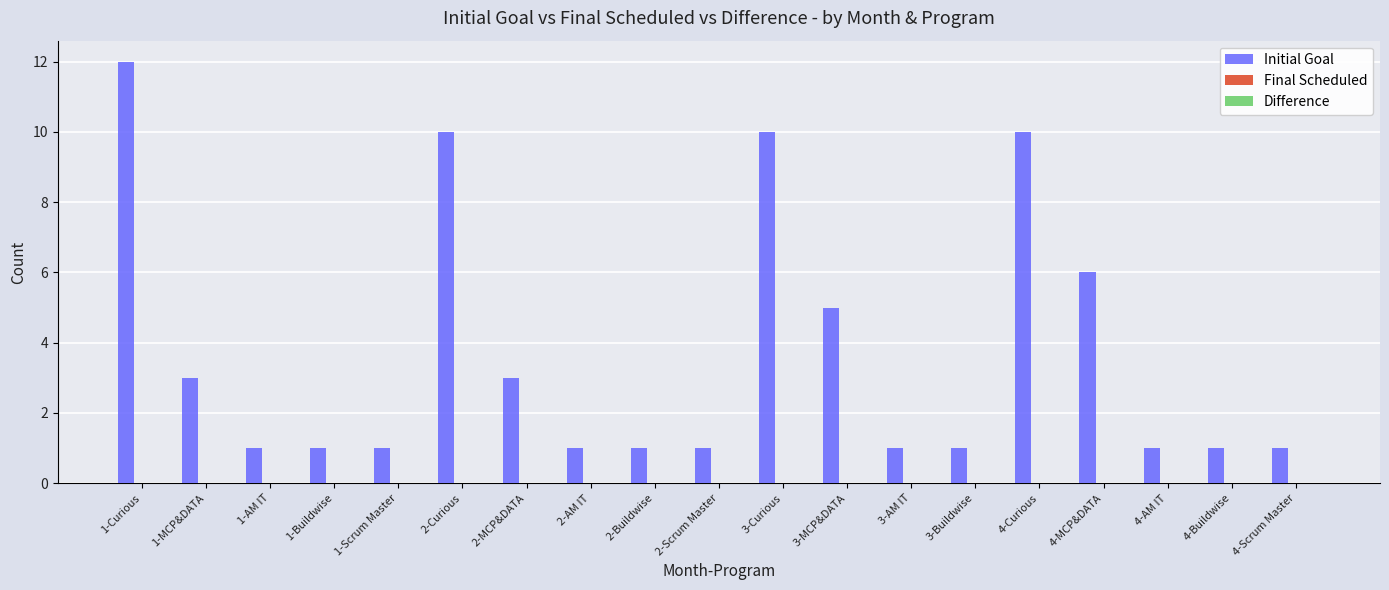

Is it true that the value at 4-Curious is 18?

False